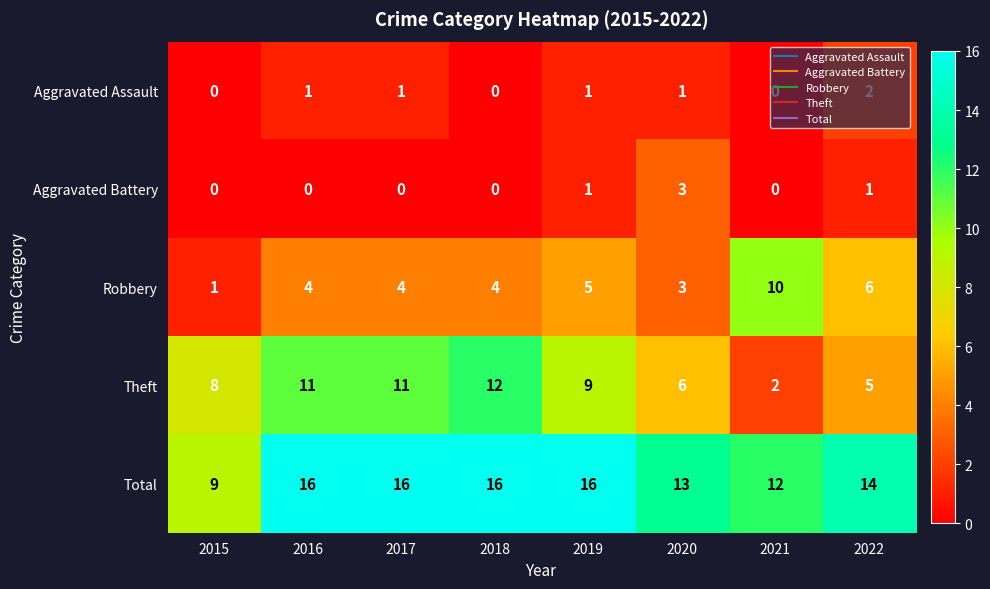

List the series in order of their peak value, highest first.

Total, Theft, Robbery, Aggravated Battery, Aggravated Assault